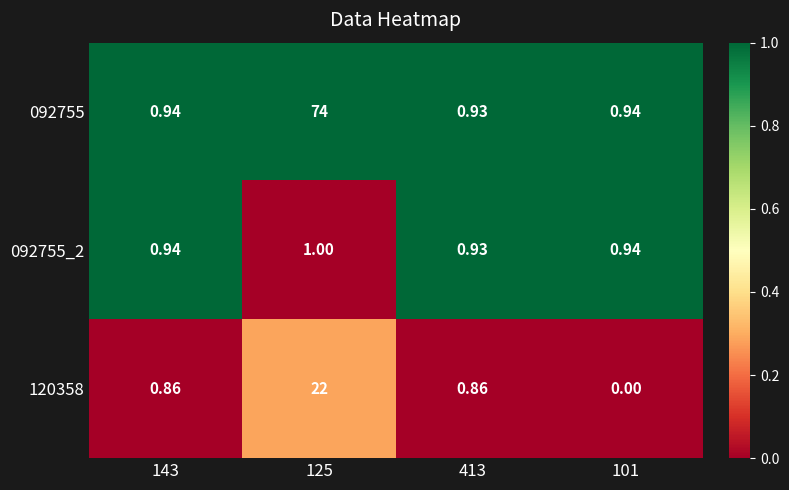

Which series changed the most between 125 and 101?

092755